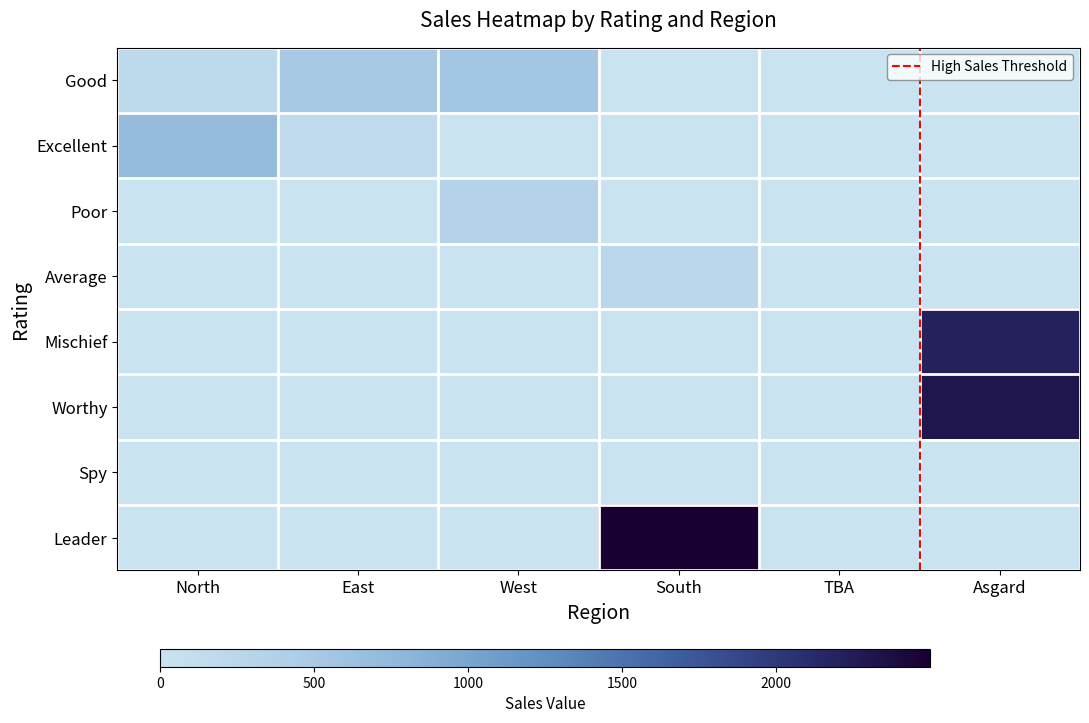

Which series has the largest range (max minus min)?

Leader